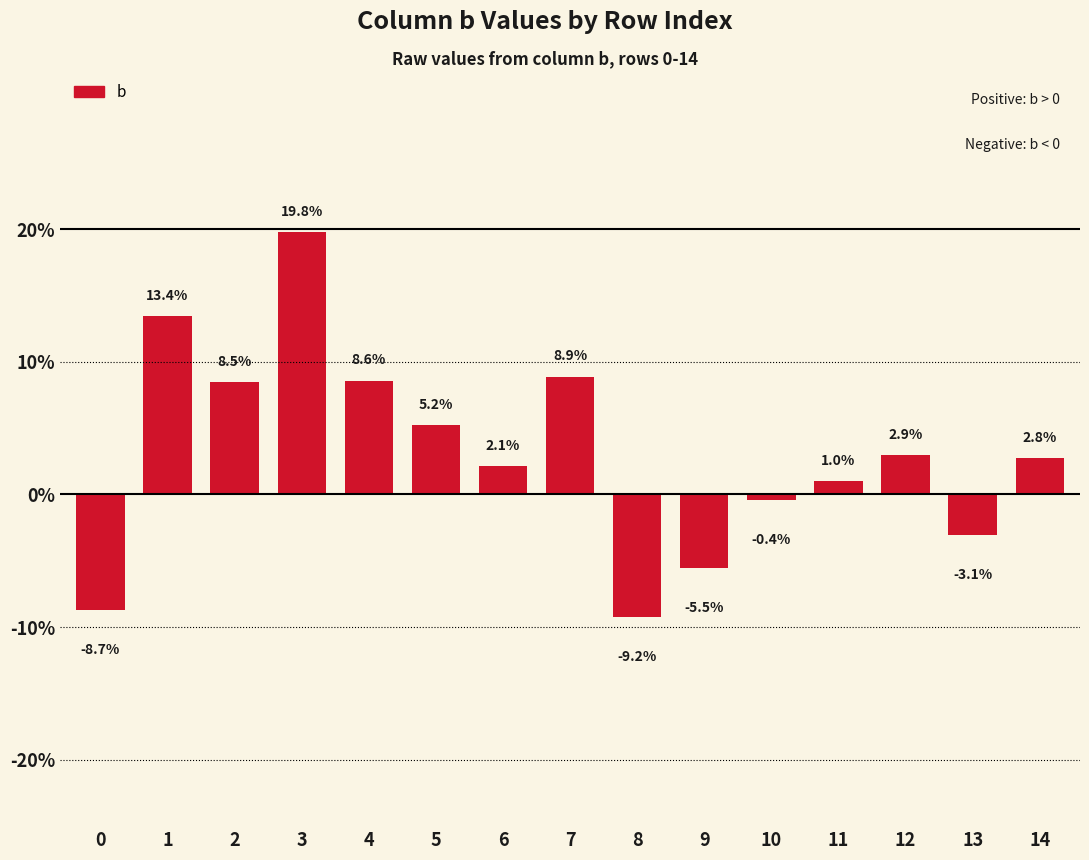

What is the change in value from 3 to 11?

-18.8